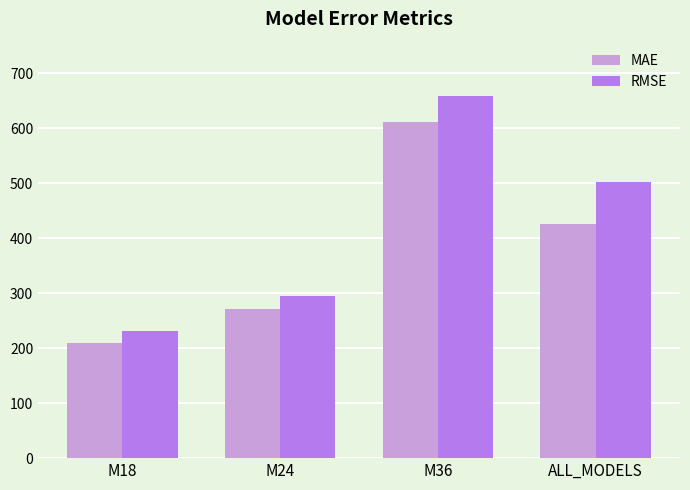

What is the value of the RMSE bar at the 2nd from the left?

295.0